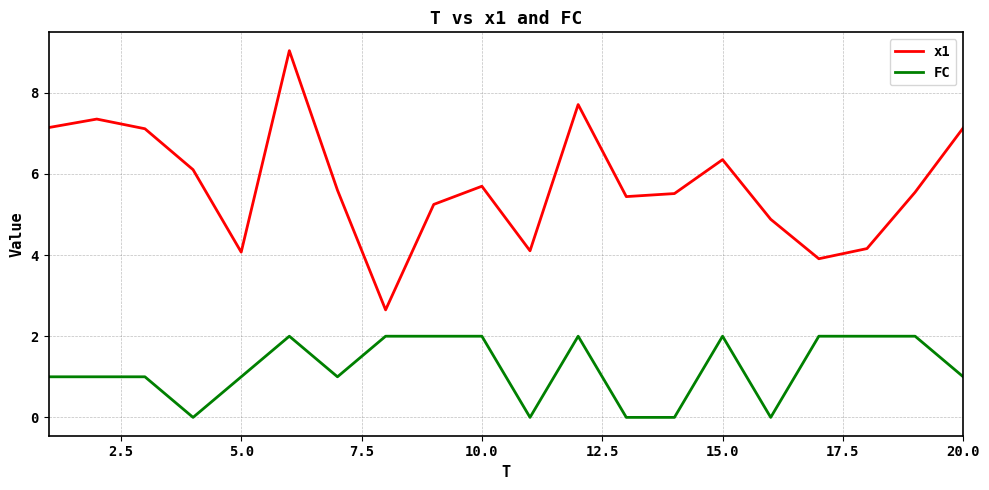

What is the difference between the maximum and minimum values in the x1 series?

6.4